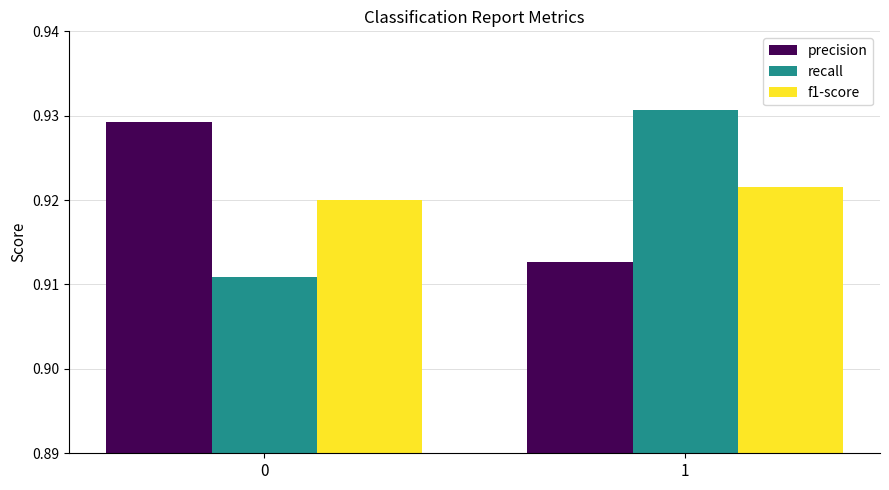

What is the sum of all f1-score values?

1.8